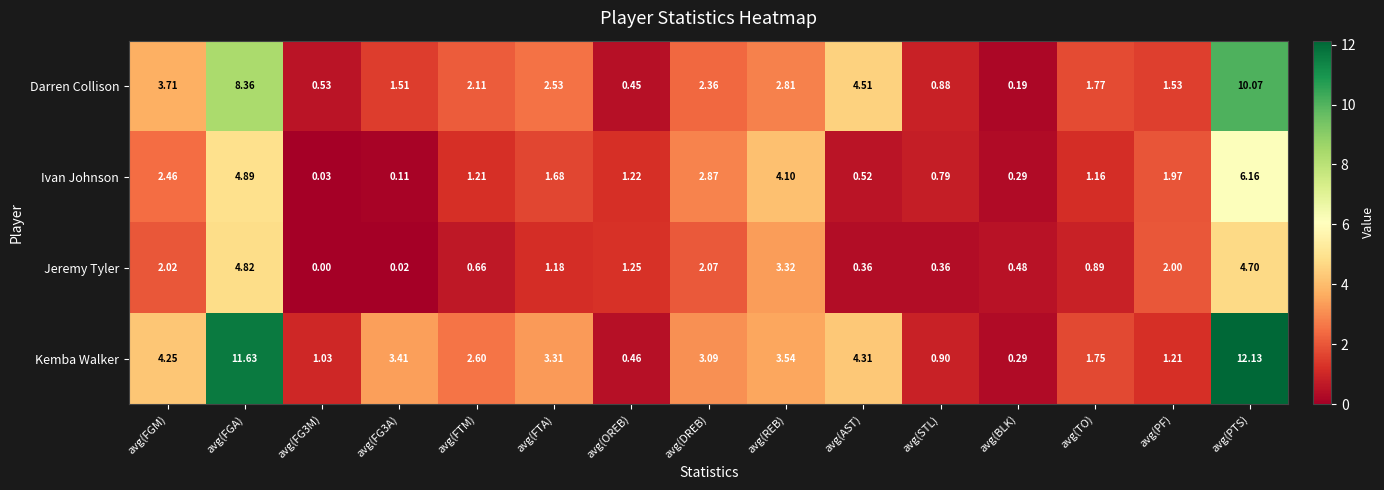

At which label does Ivan Johnson first exceed 1?

avg(FGM)